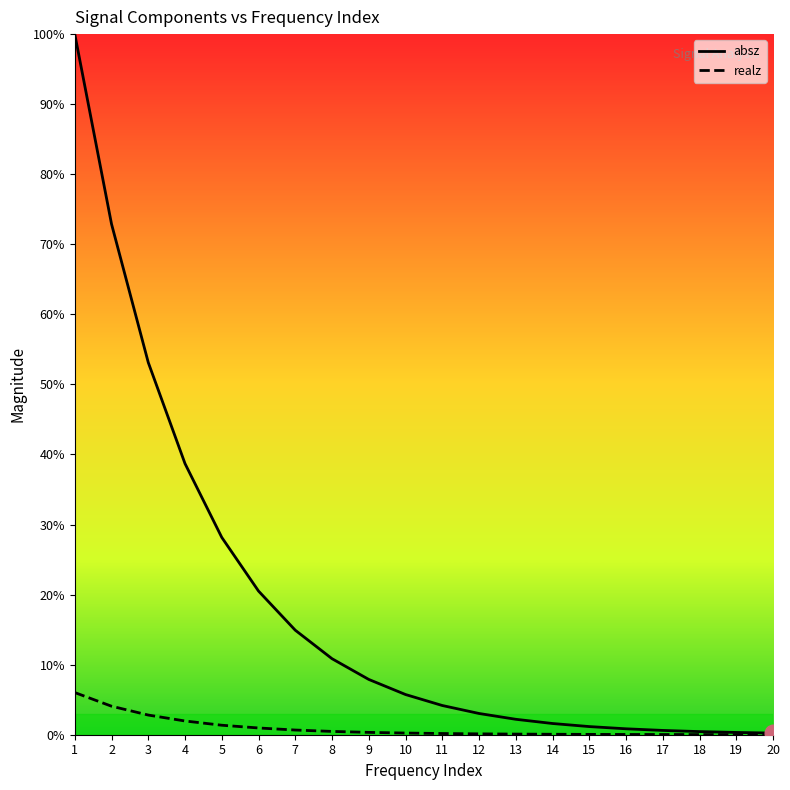

Which series has the largest range (max minus min)?

absz